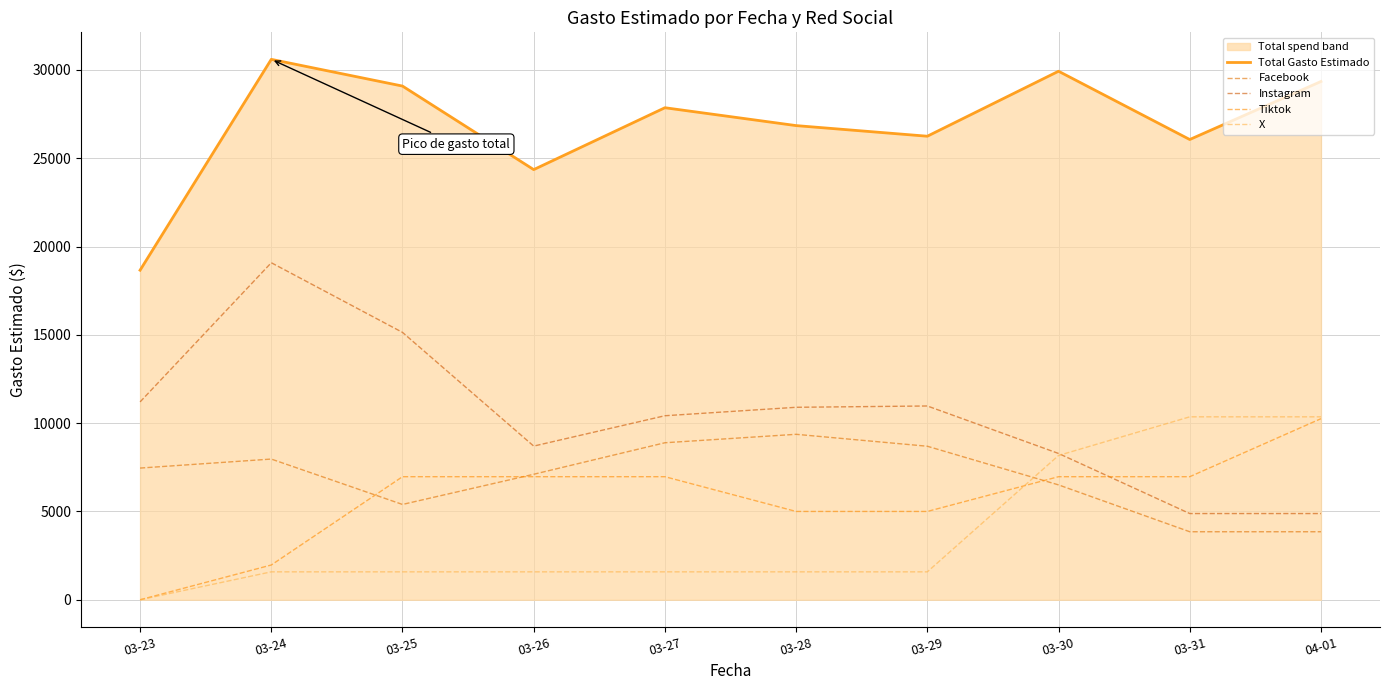

How many lines are shown in the chart?

5